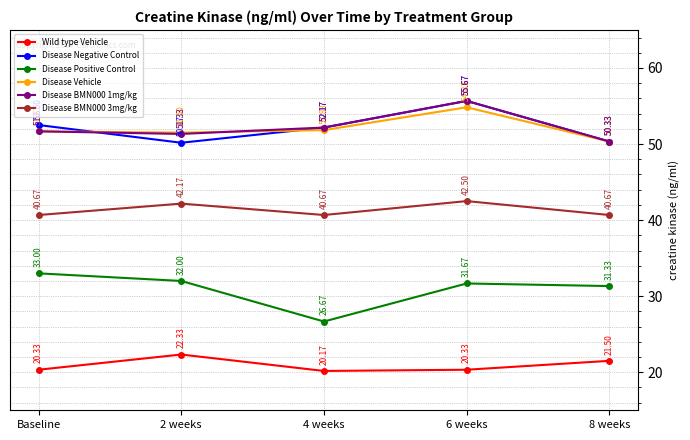

The Wild type Vehicle series shows 29.5 at 8 weeks. True or false?

False